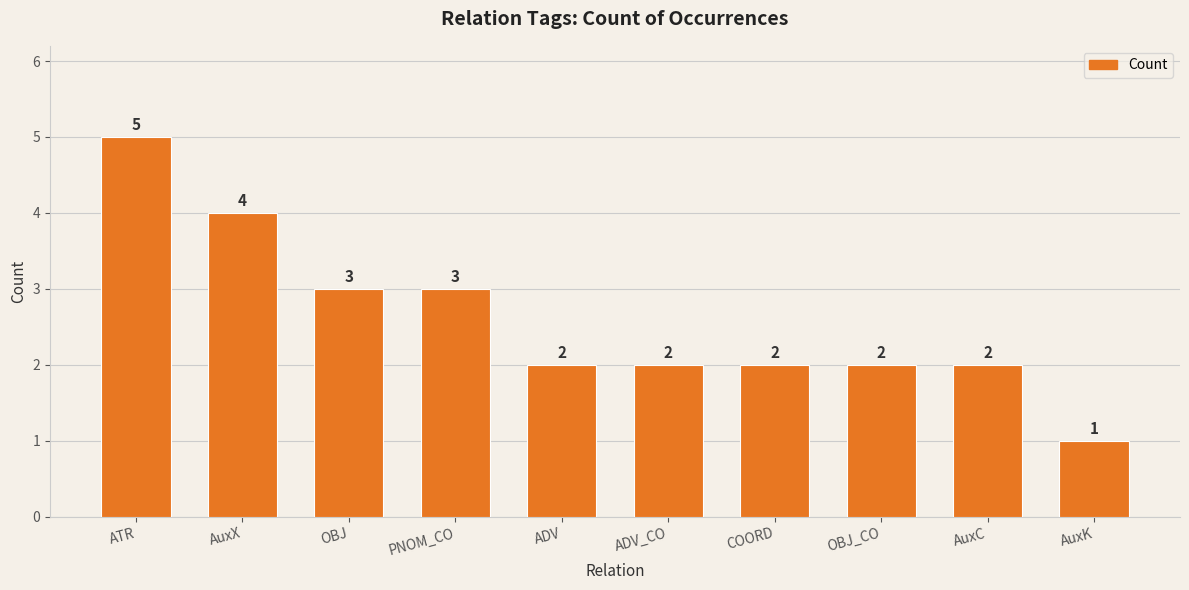

Reading left to right, extract all data points from this chart.

ATR=5	AuxX=4	OBJ=3	PNOM_CO=3	ADV=2	ADV_CO=2	COORD=2	OBJ_CO=2	AuxC=2	AuxK=1